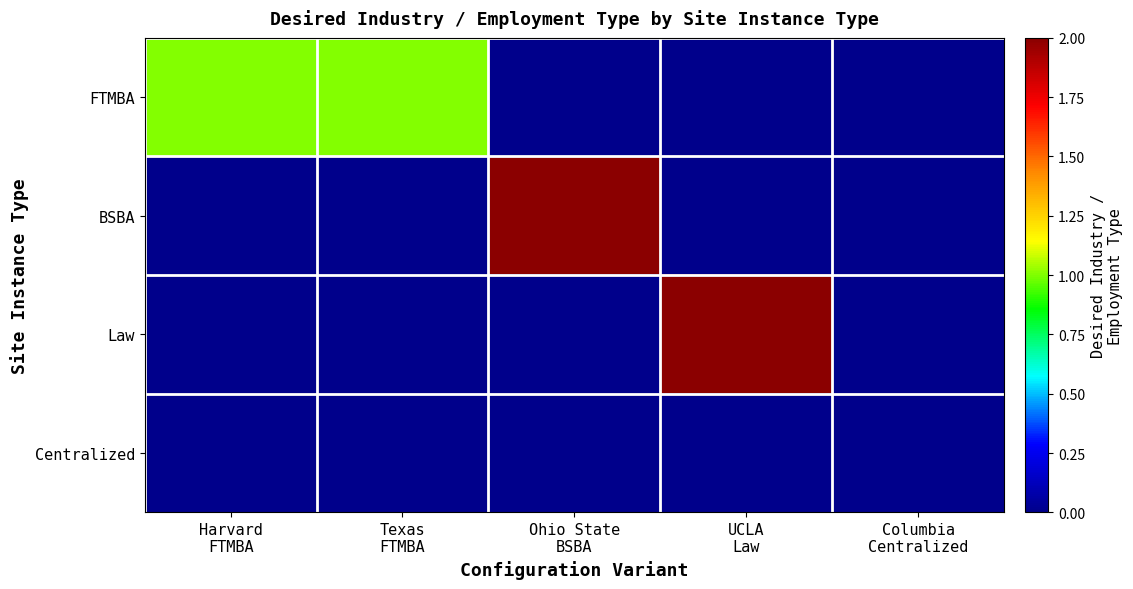

Which has a higher value, Columbia
Centralized or Texas
FTMBA?

Texas
FTMBA